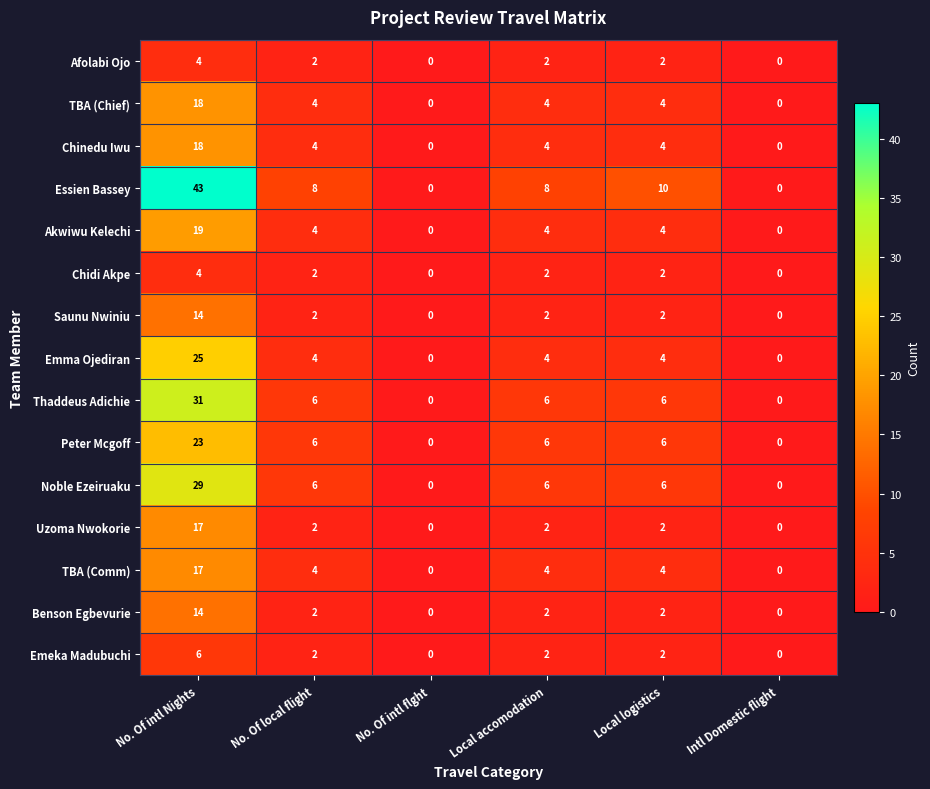

What is the greatest value displayed?

43